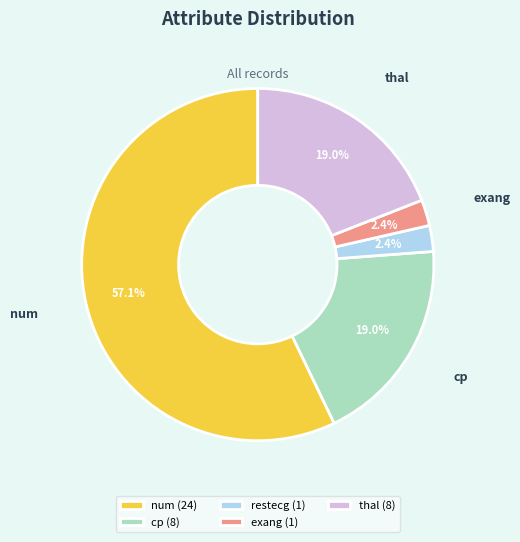

To the nearest percent, what is the combined percentage of cp and thal?

38%